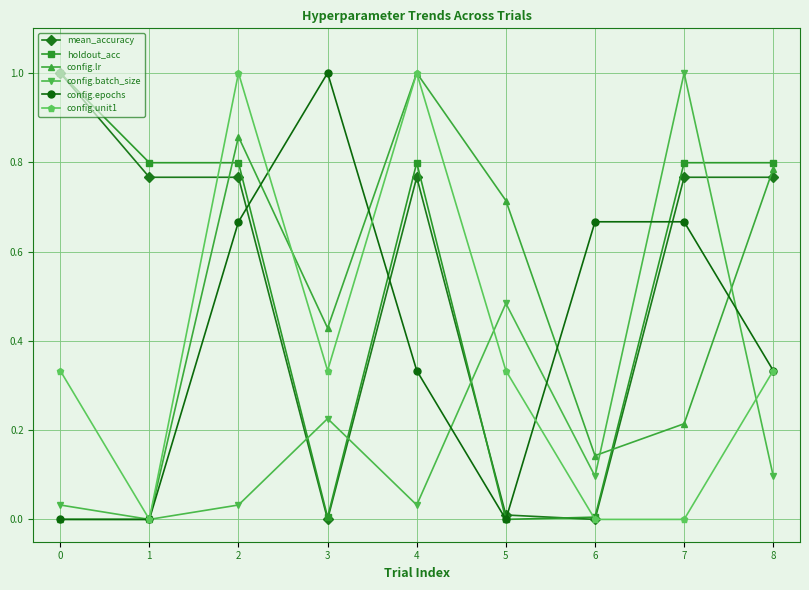

Where is the first local maximum for config.lr?

2